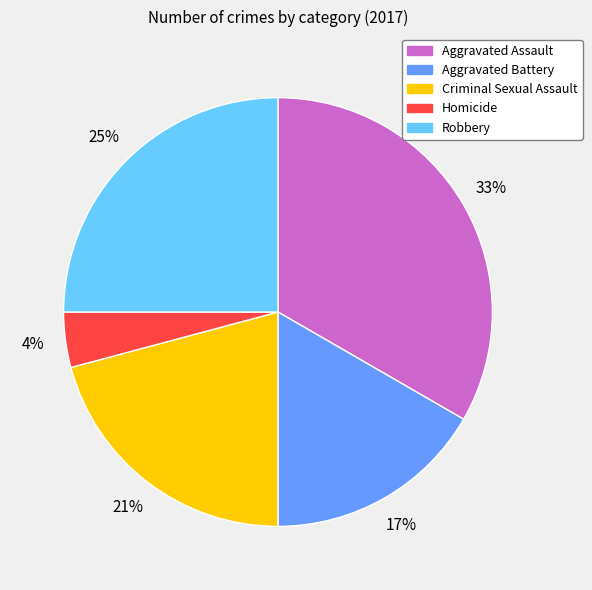

Rank the categories by value from highest to lowest.

Aggravated Assault, Robbery, Criminal Sexual Assault, Aggravated Battery, Homicide